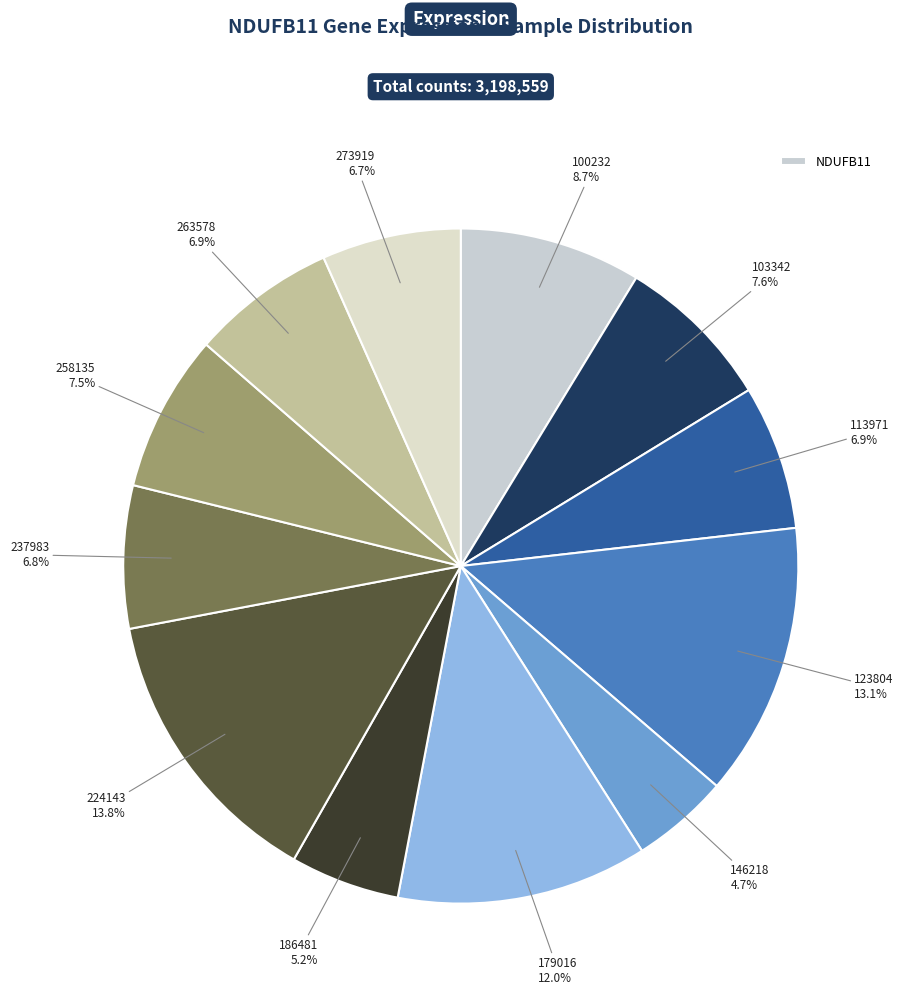

Count the number of slices in the pie.

12